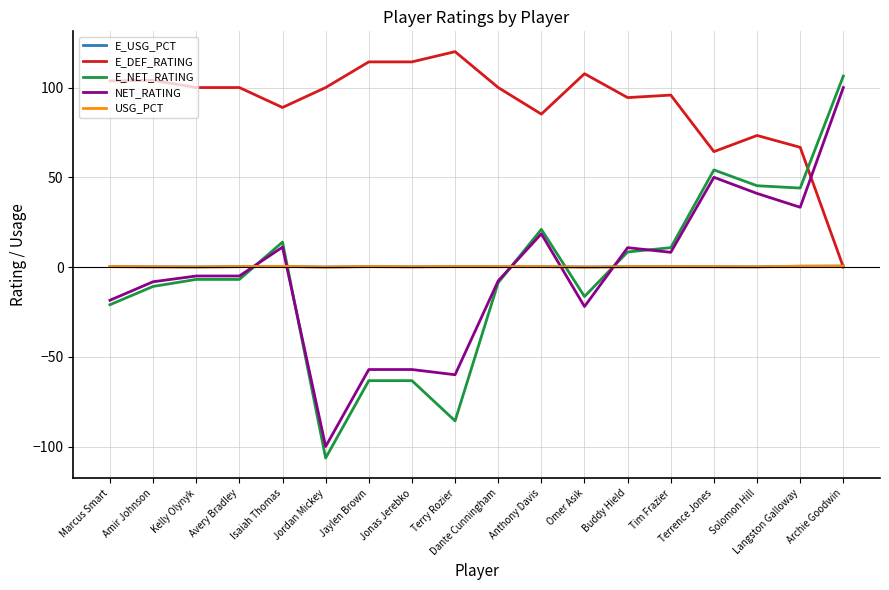

Which series changed the most between Jonas Jerebko and Omer Asik?

E_NET_RATING